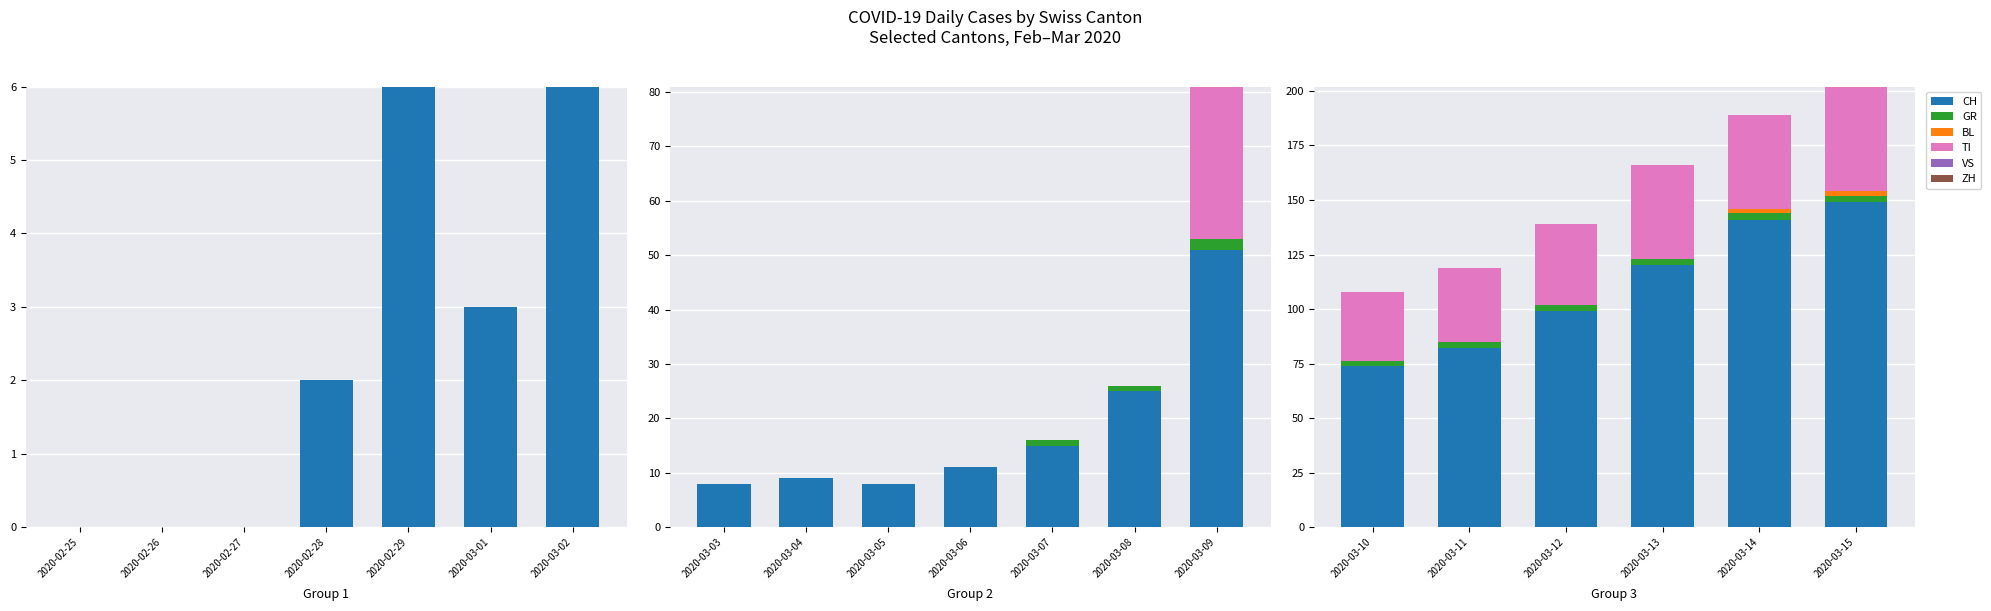

How many bars are there in total?

36